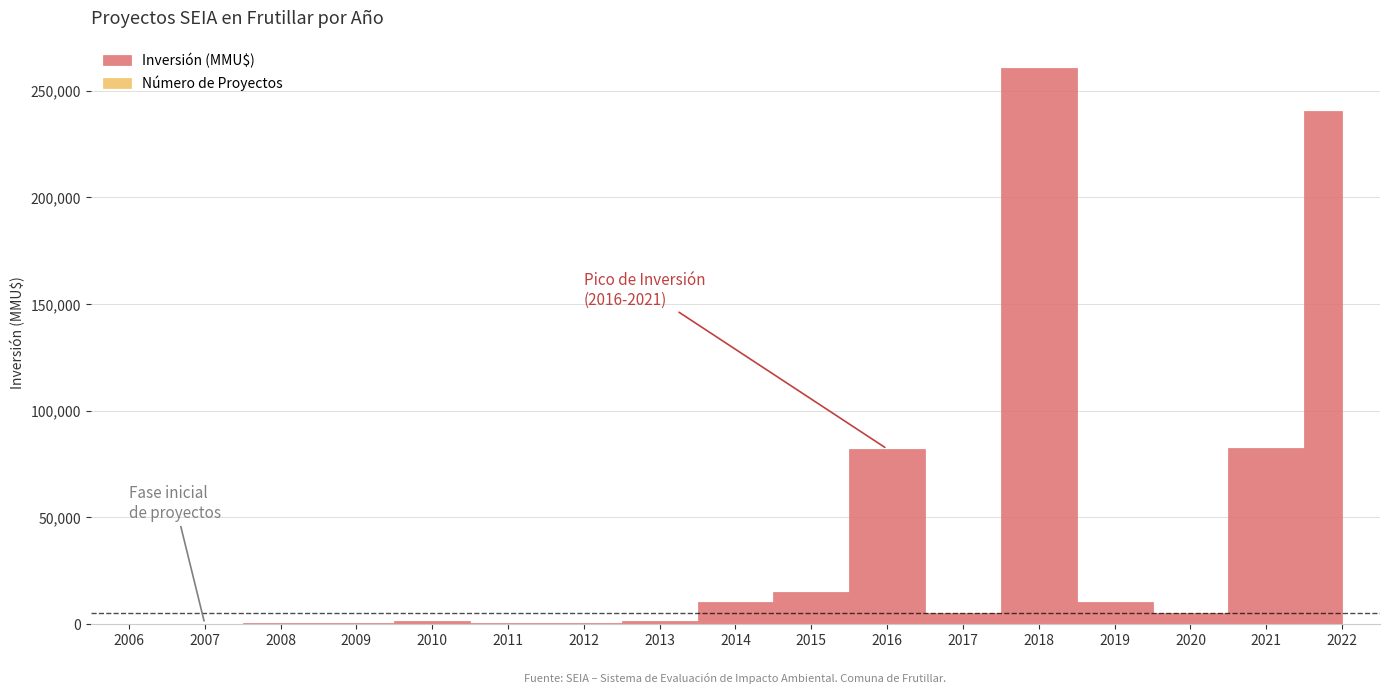

How many times do Número de Proyectos and Inversión (MMU$) cross each other?

1